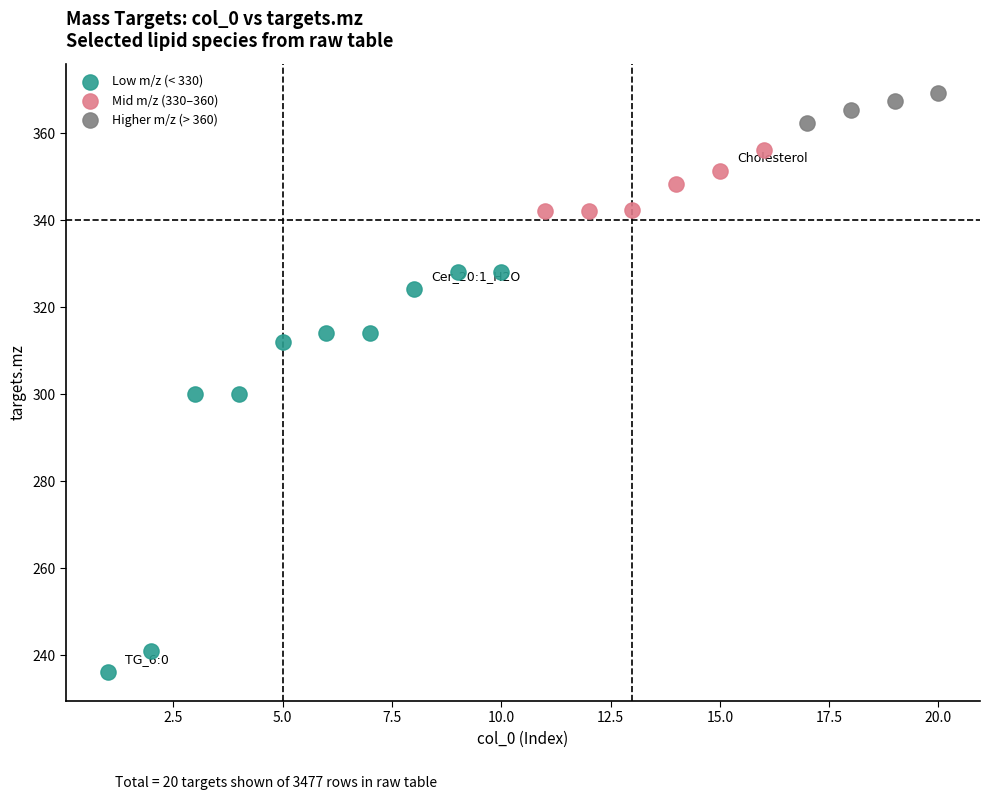

Which series reaches the minimum Y coordinate?

Low m/z (< 330)